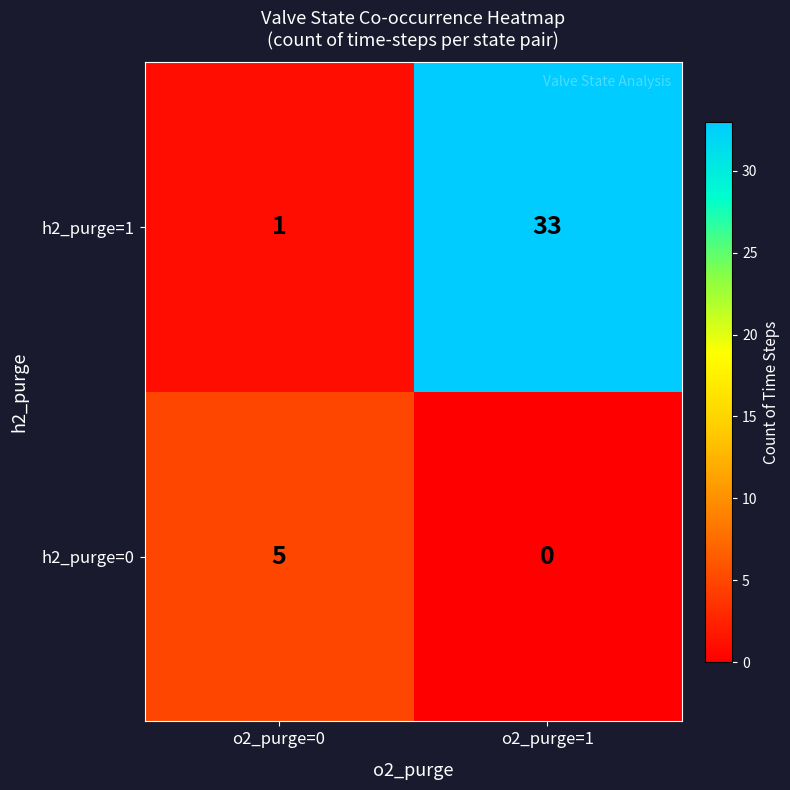

Which series has the largest total across all categories?

h2_purge=1